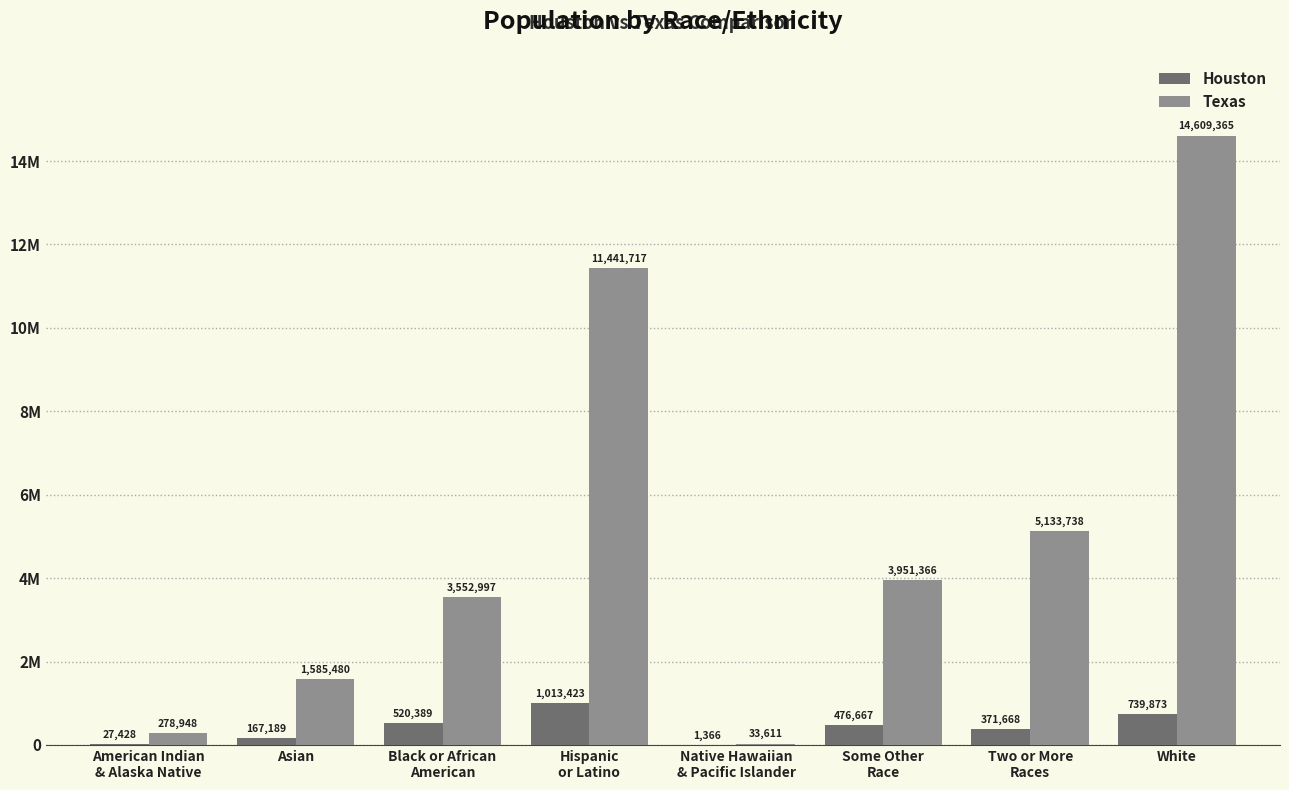

Rank the series by their average value, from highest to lowest.

Texas, Houston